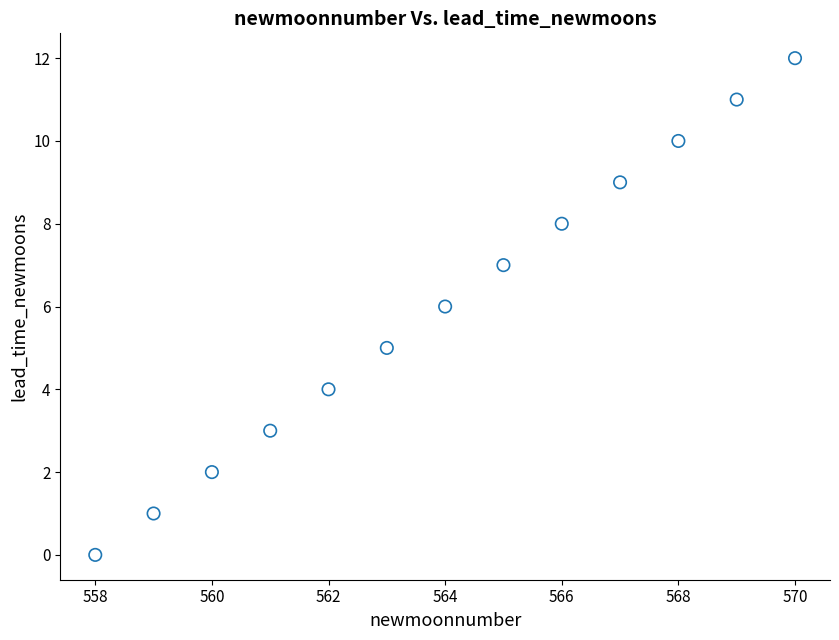

What is the range of Y values (max minus min)?

12